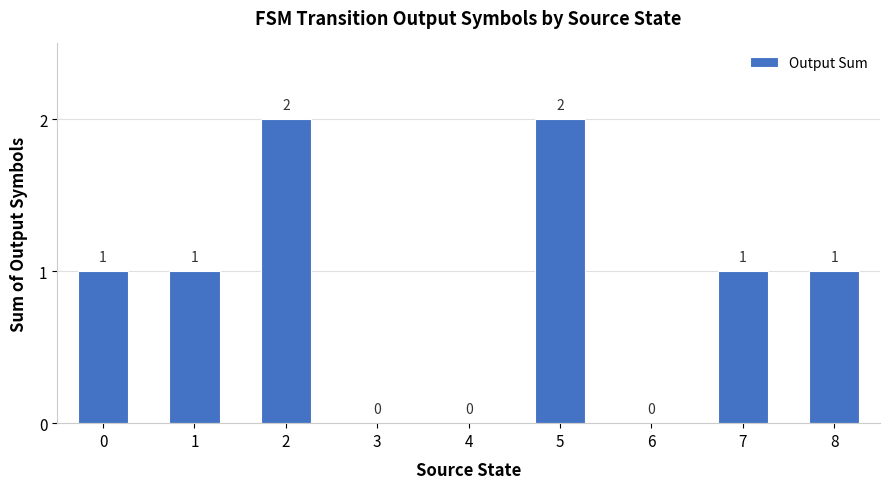

What is the sum of the values at 0 and 4?

1